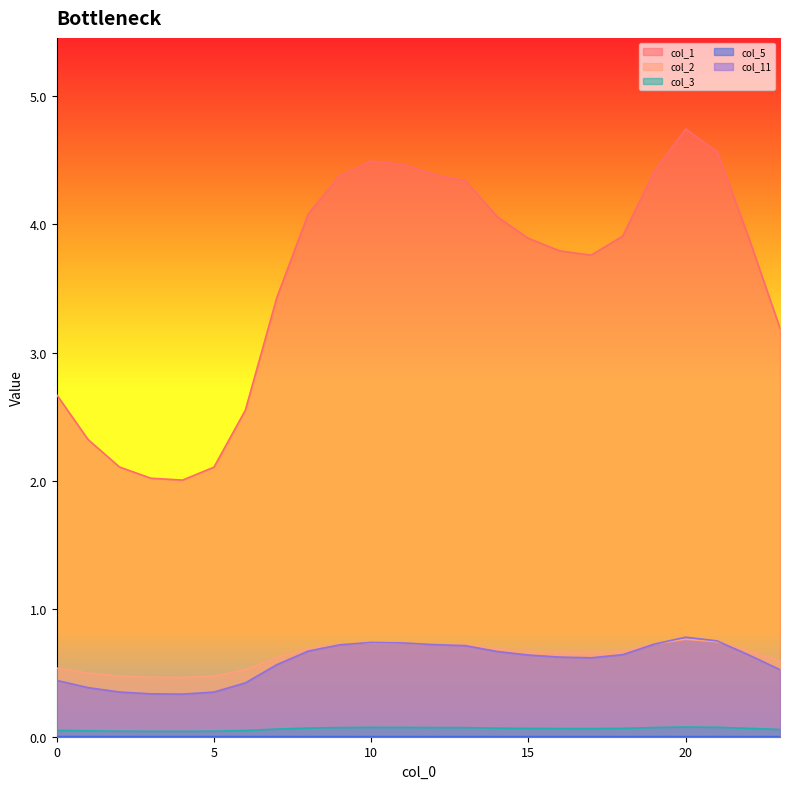

What is the value of the col_1 point at the 22nd from the left?

4.6